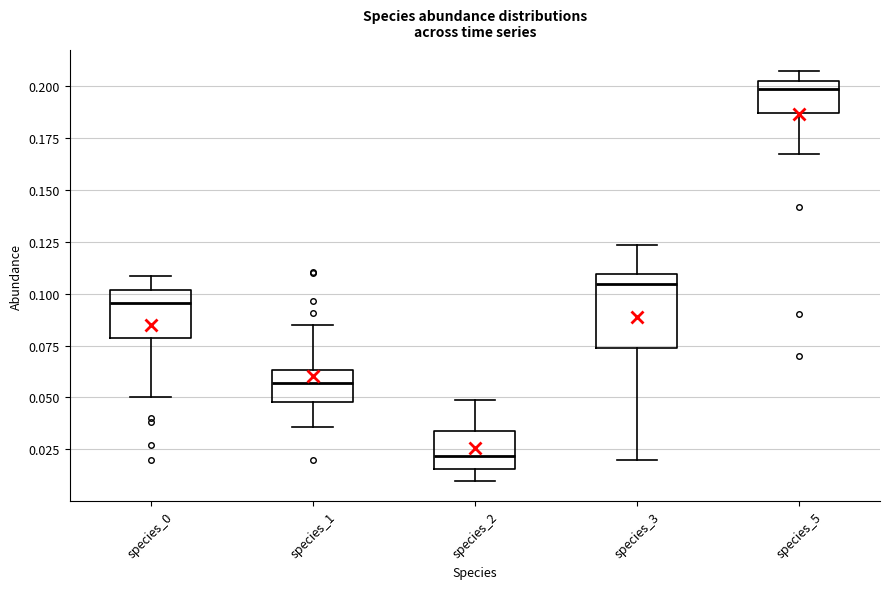

Where does the median line of the box for species_2 sit on the y-axis? The values are not printed on the chart, so give them approximately, as read against the axis.

0.020